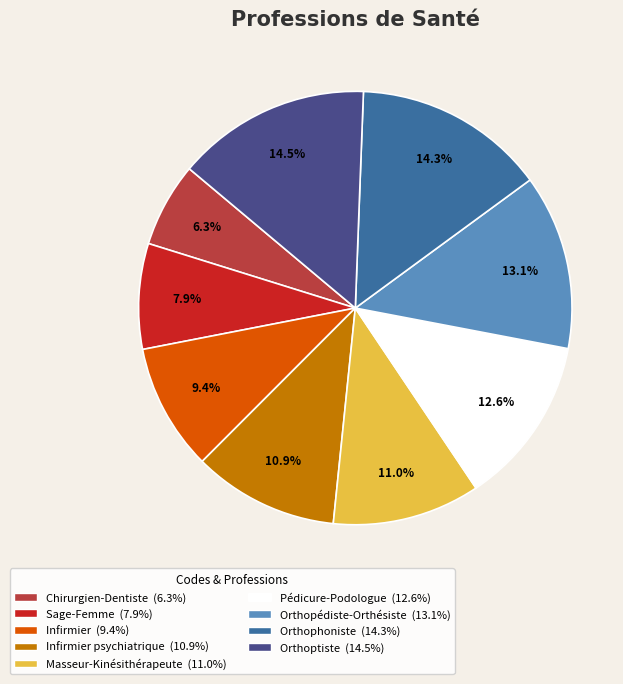

Is there a majority slice in this chart?

No